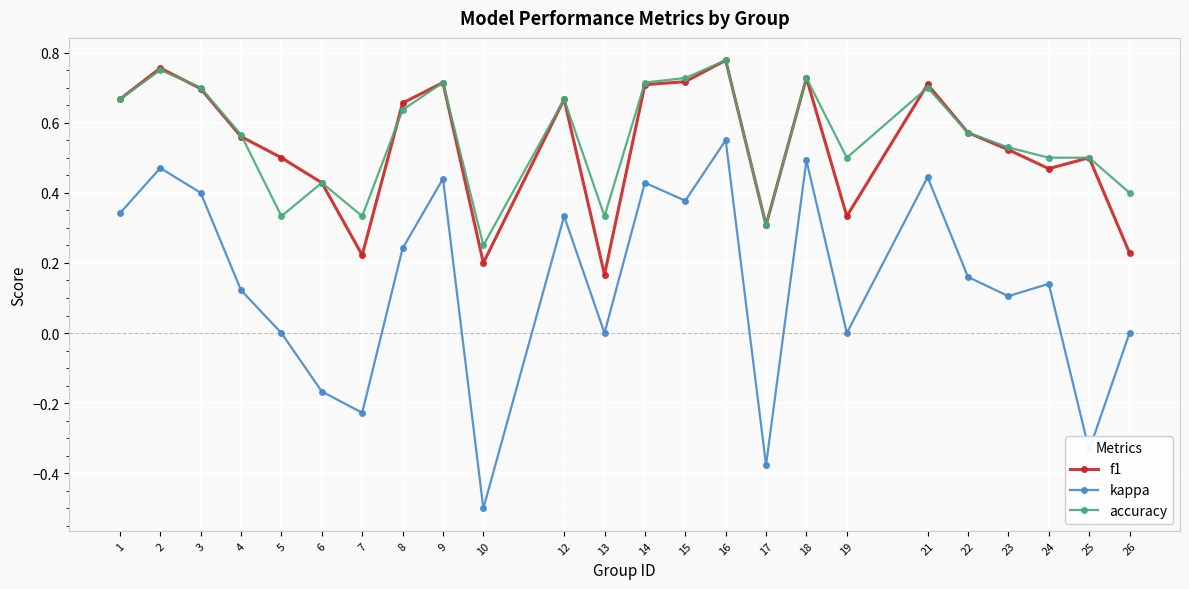

Which category has the lowest value across all series?

10